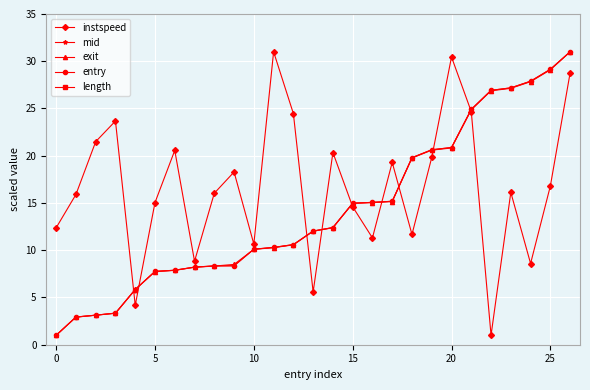

What is the maximum value shown in the chart?

31.0